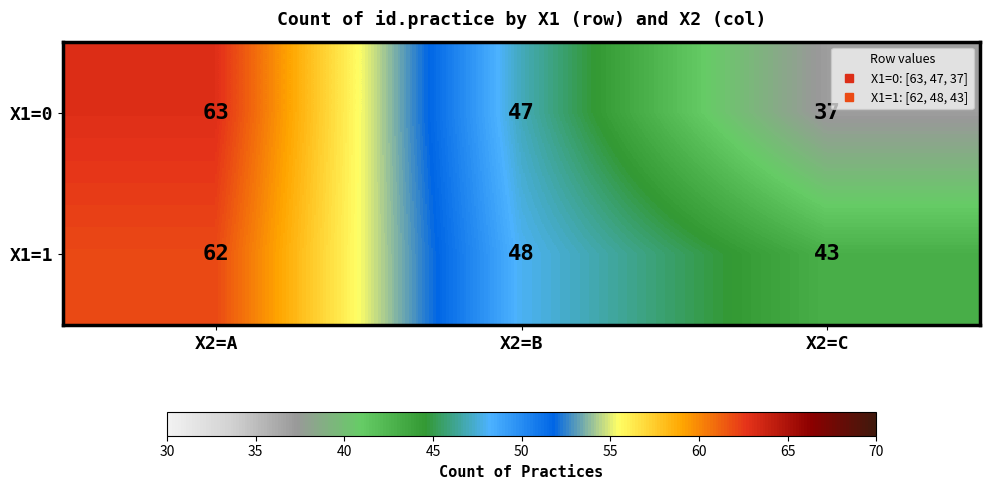

What is the difference between the highest and lowest values at X2=C?

6